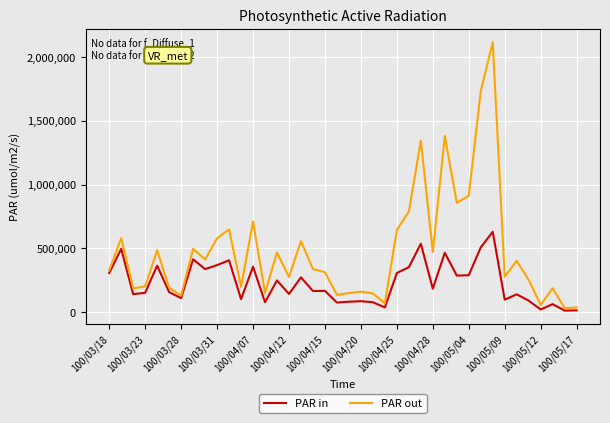

Which series has the largest total across all categories?

PAR out